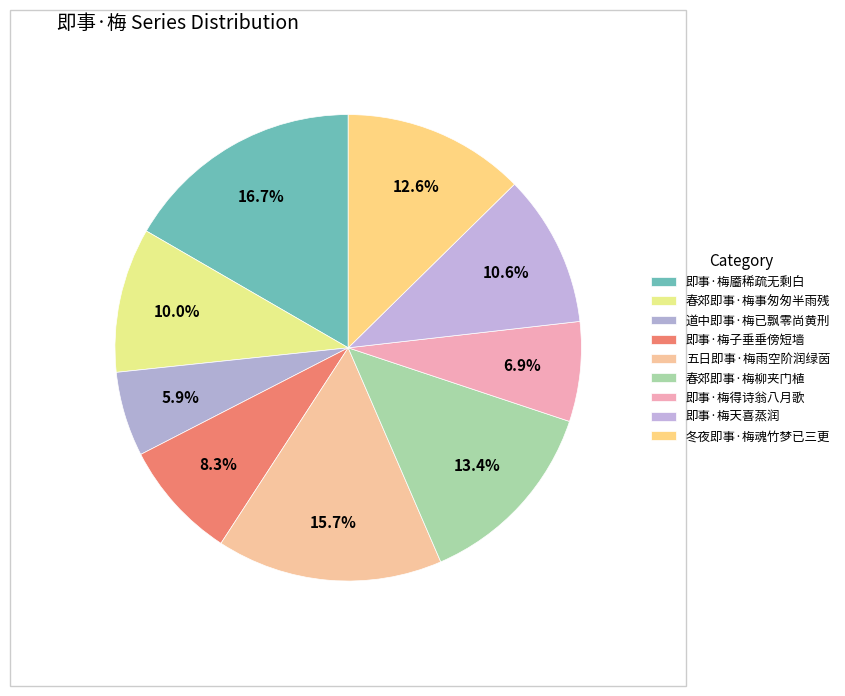

How many slices are in this pie chart?

9